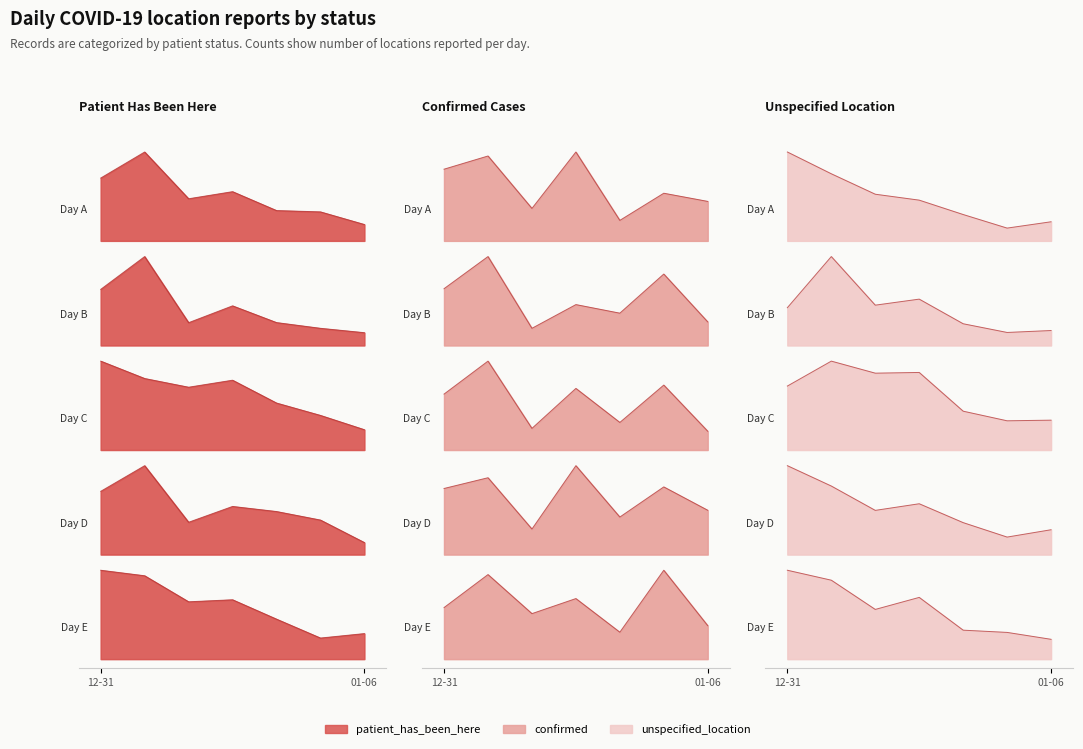

What is the highest value of the patient_has_been_here series?

5.8